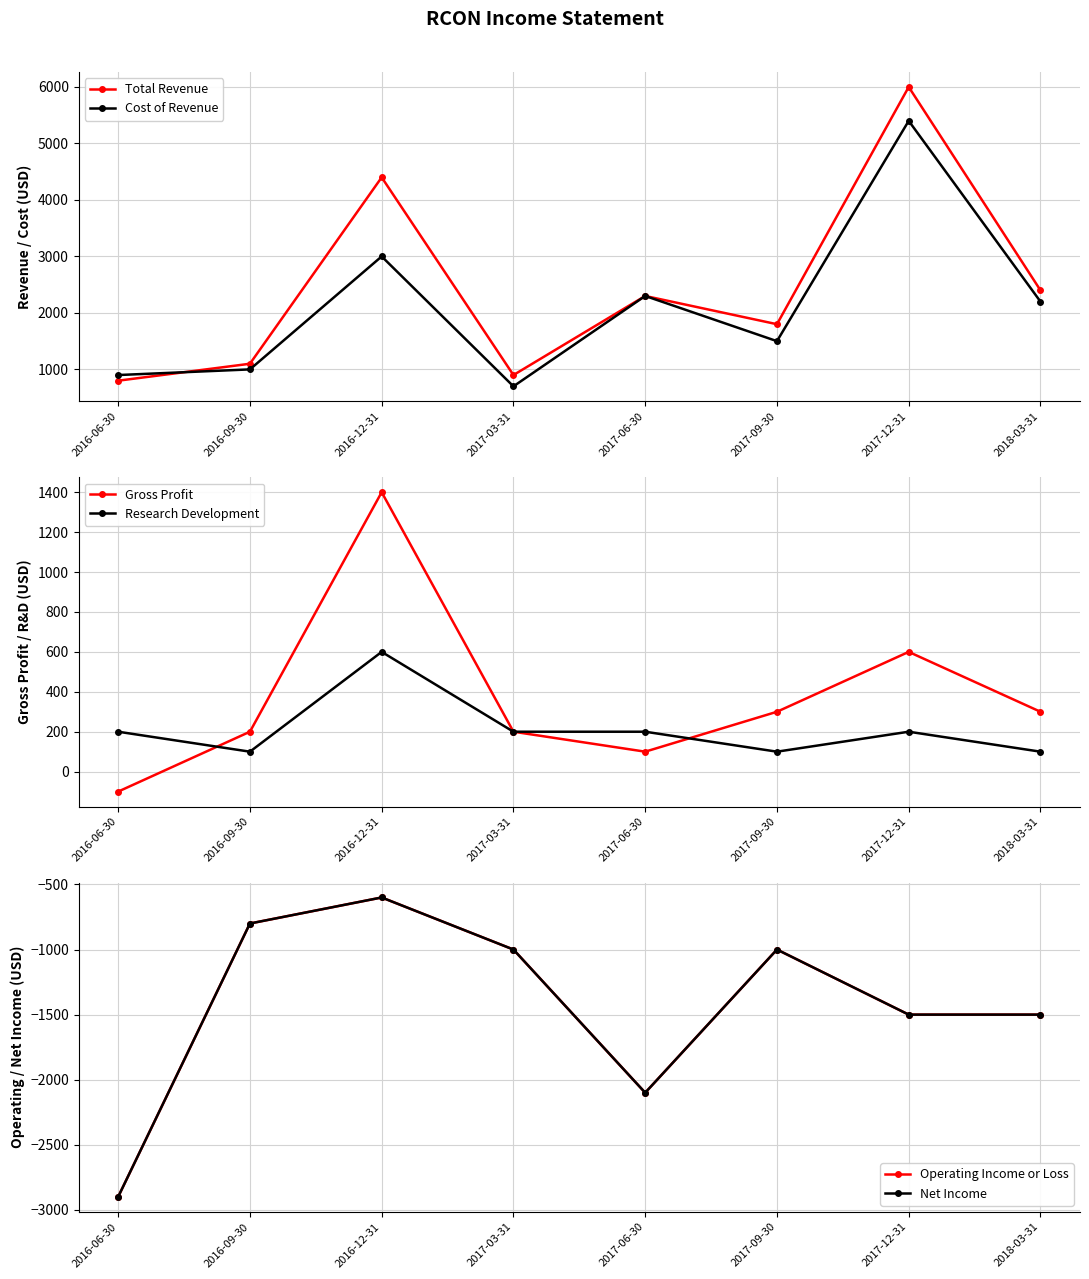

What is the sum of the Total Revenue values at 2018-03-31 and 2016-06-30?

3200